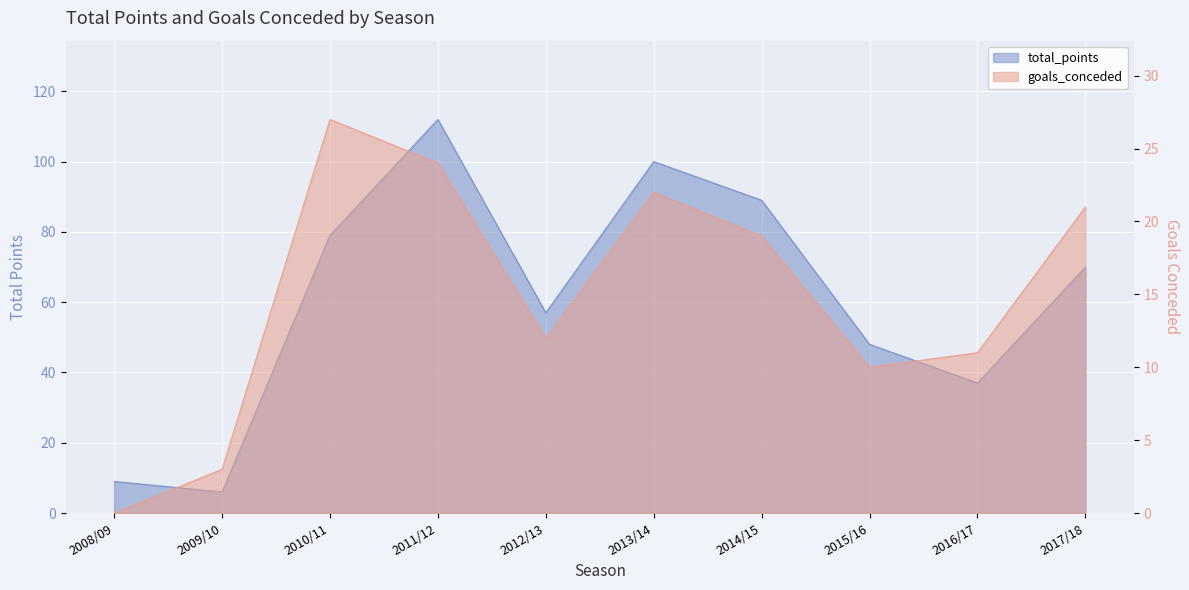

Which series has the widest spread of values?

total_points